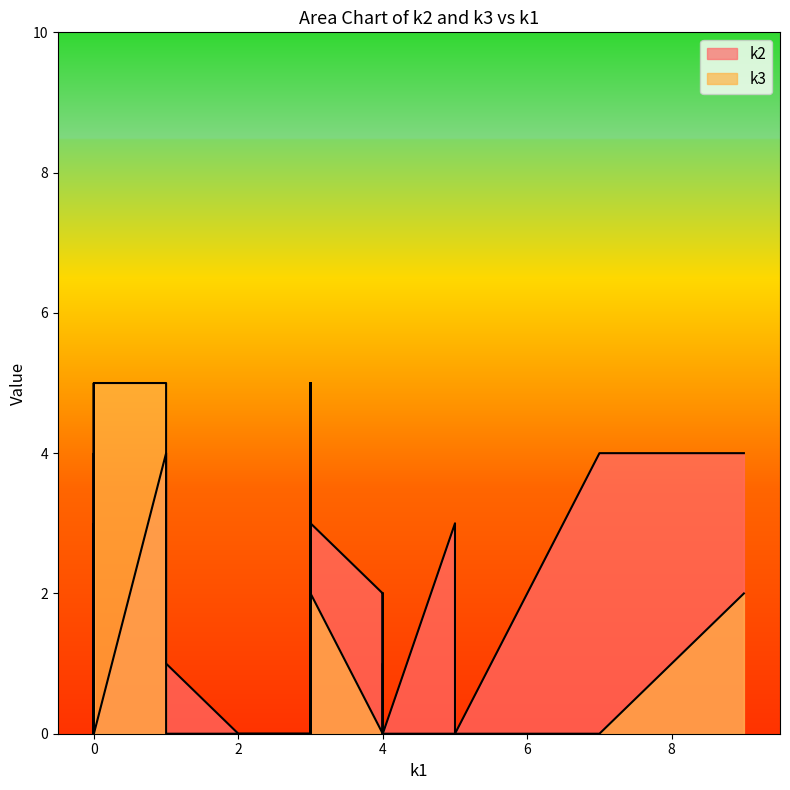

True or false: k2 has a value of -2 at i22.

False